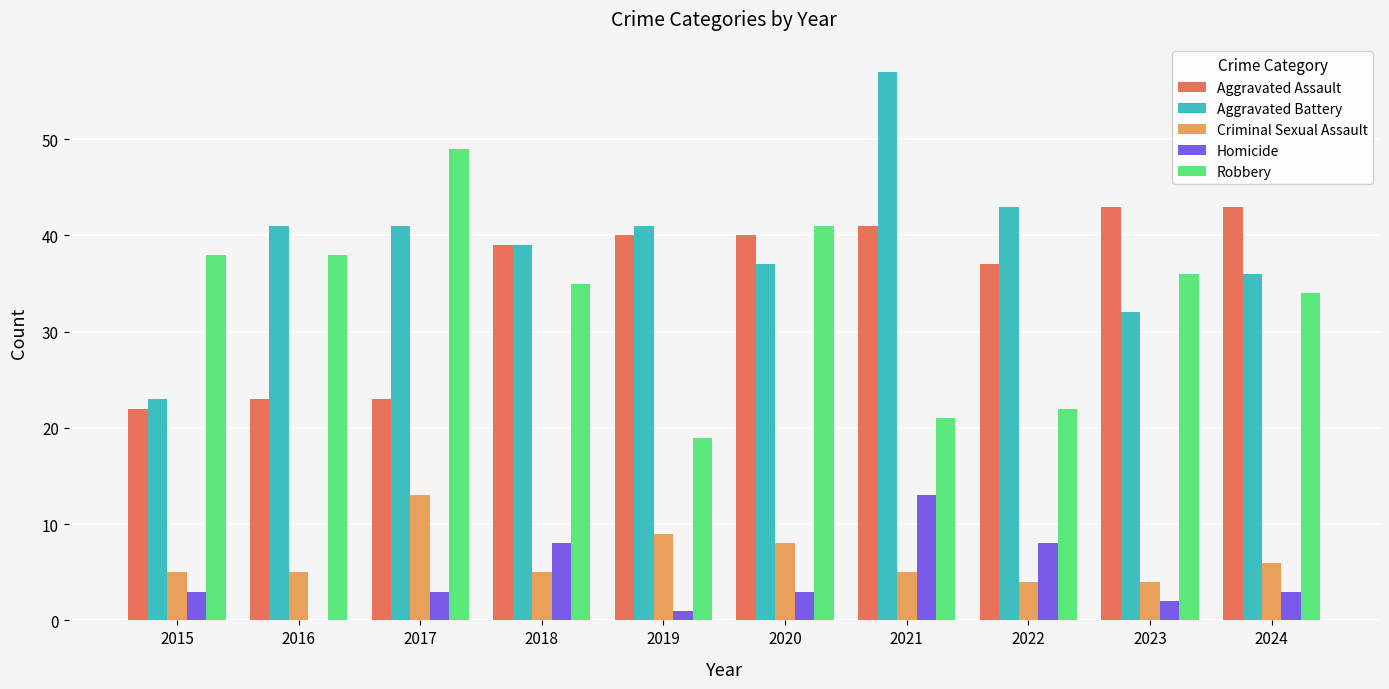

What is the sum of all Aggravated Assault values?

351